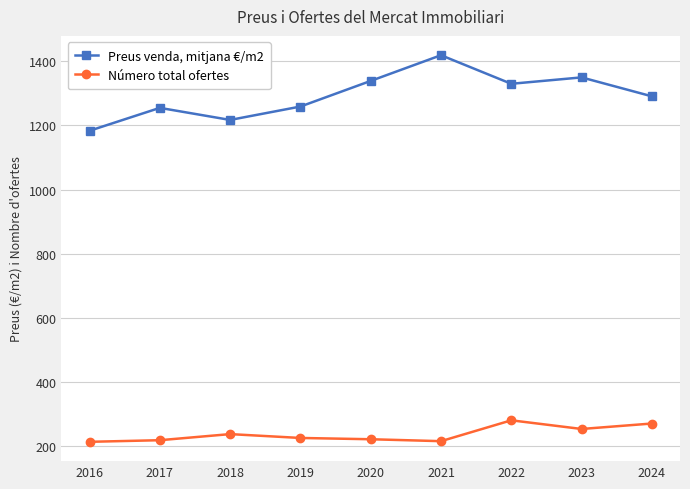

At 2021, list the series in order from largest to smallest.

Preus venda, mitjana €/m2, Número total ofertes